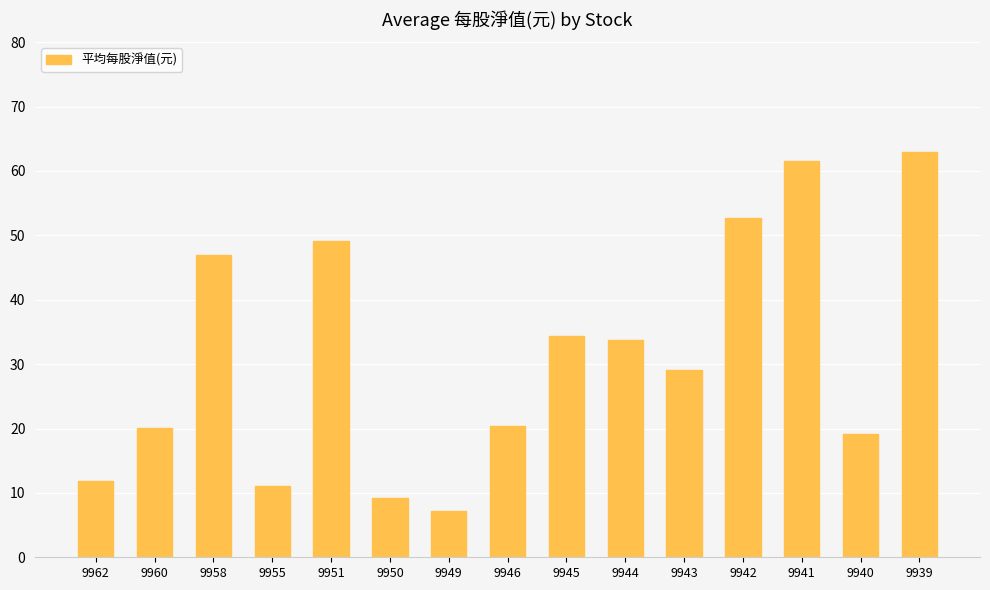

What is the value of the 9th bar from the left?

34.3